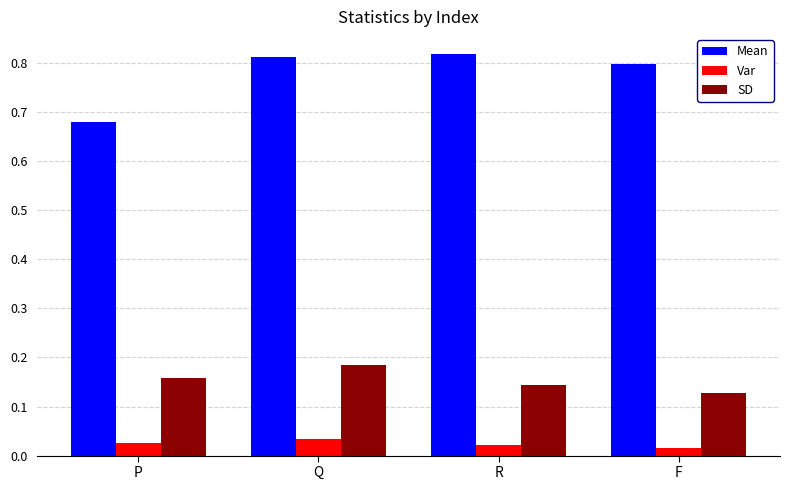

At which label does Mean reach its minimum?

P